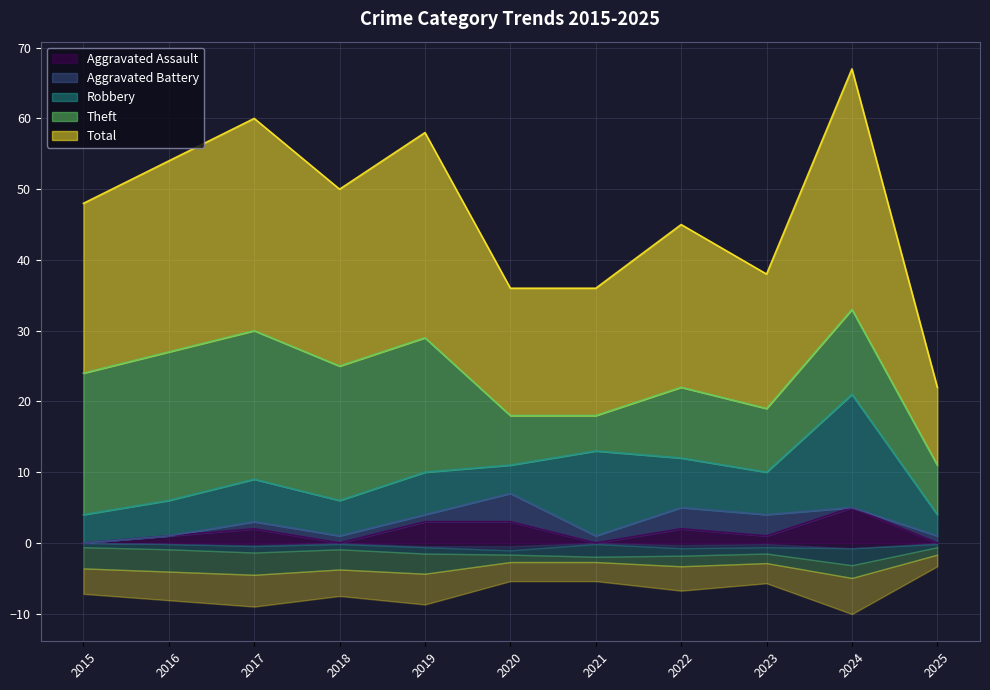

At which label is Aggravated Battery closest to 2?

2017